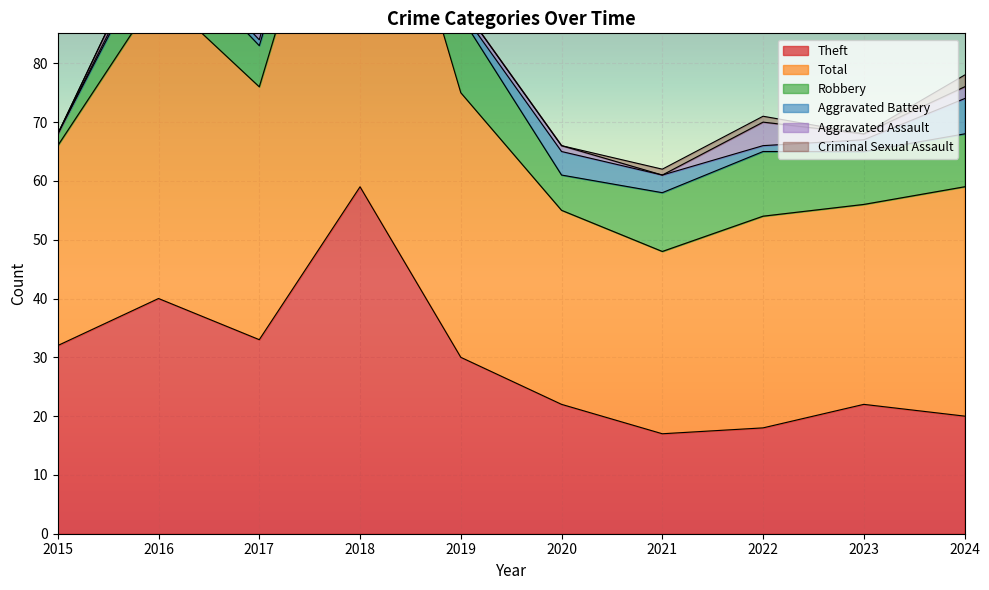

What is the sum of all Robbery values?

83